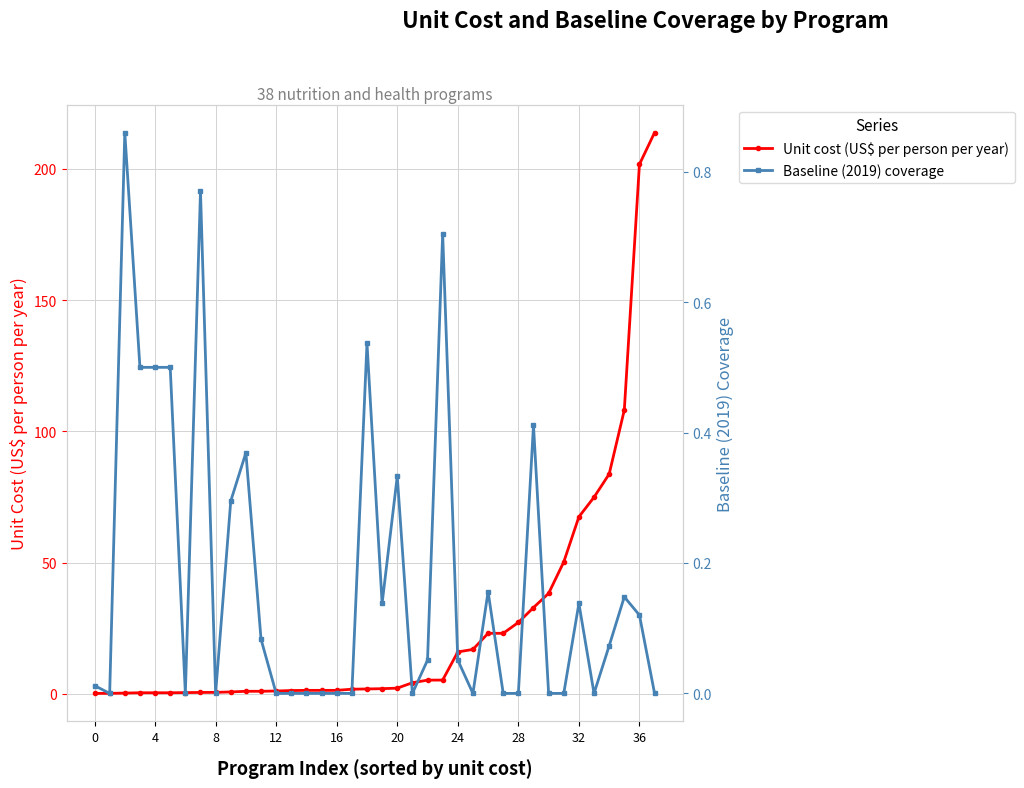

True or false: Unit cost (US$ per person per year) has more than 2 interior local peaks.

False